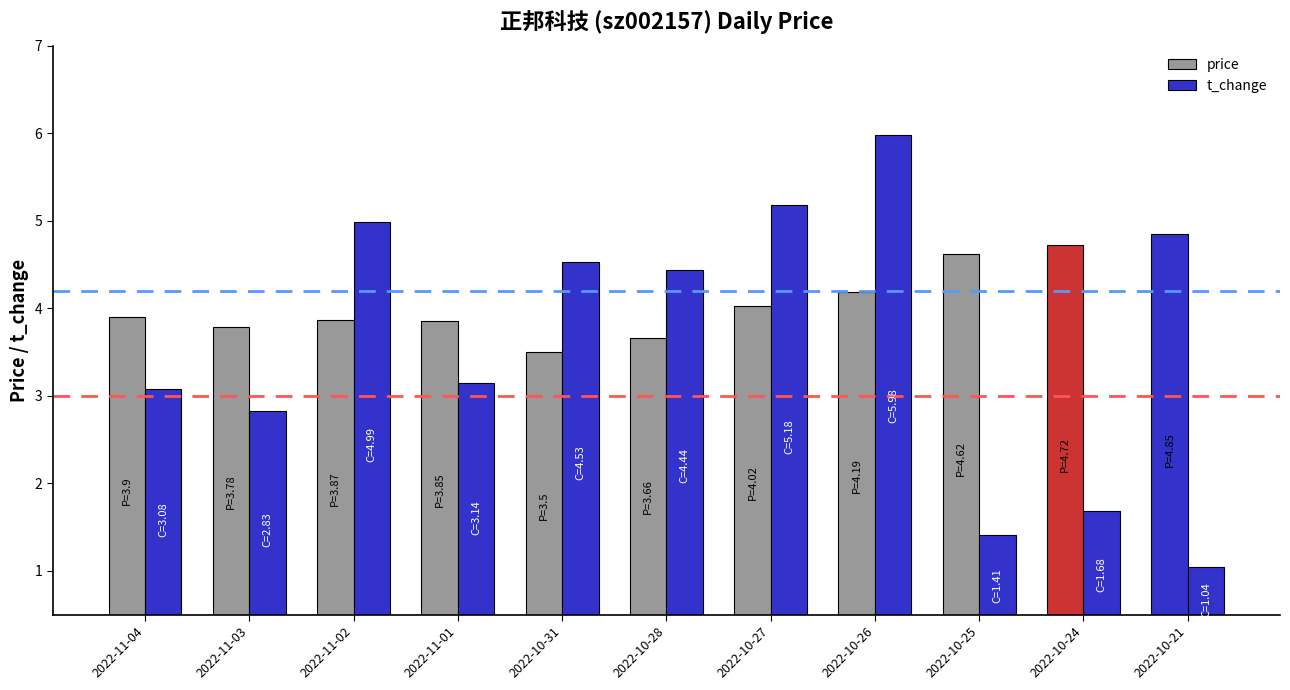

Rank the series by their average value, from lowest to highest.

t_change, price